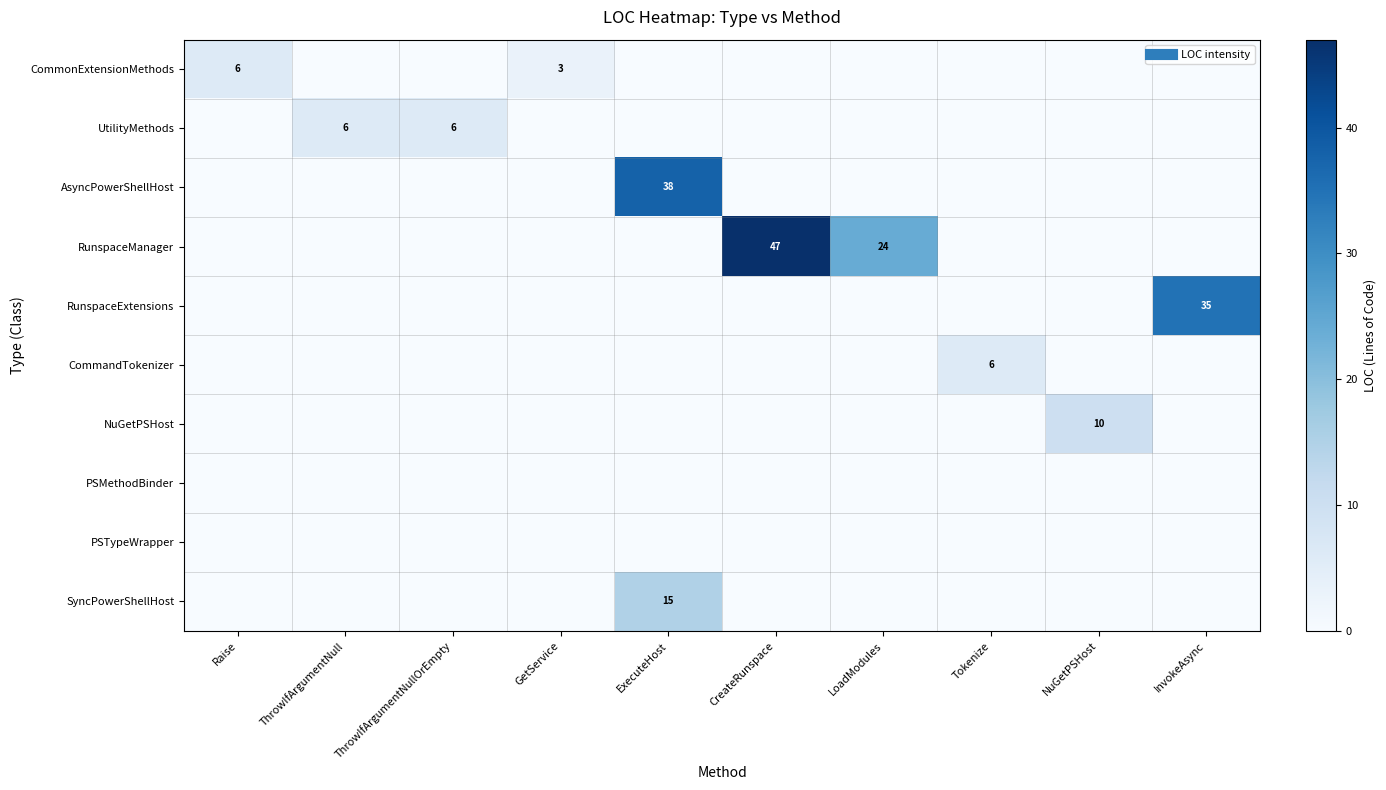

The NuGetPSHost series shows 6 at Tokenize. True or false?

False